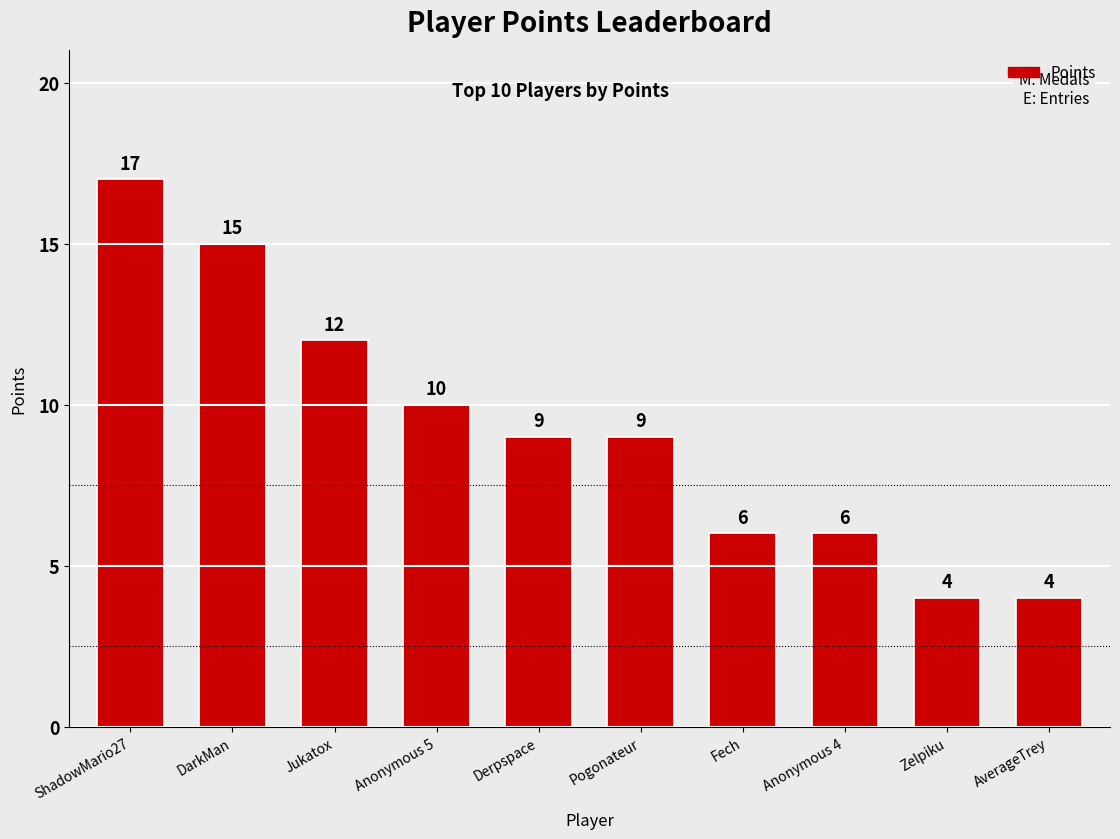

What is the change in value from Anonymous 5 to AverageTrey?

-6